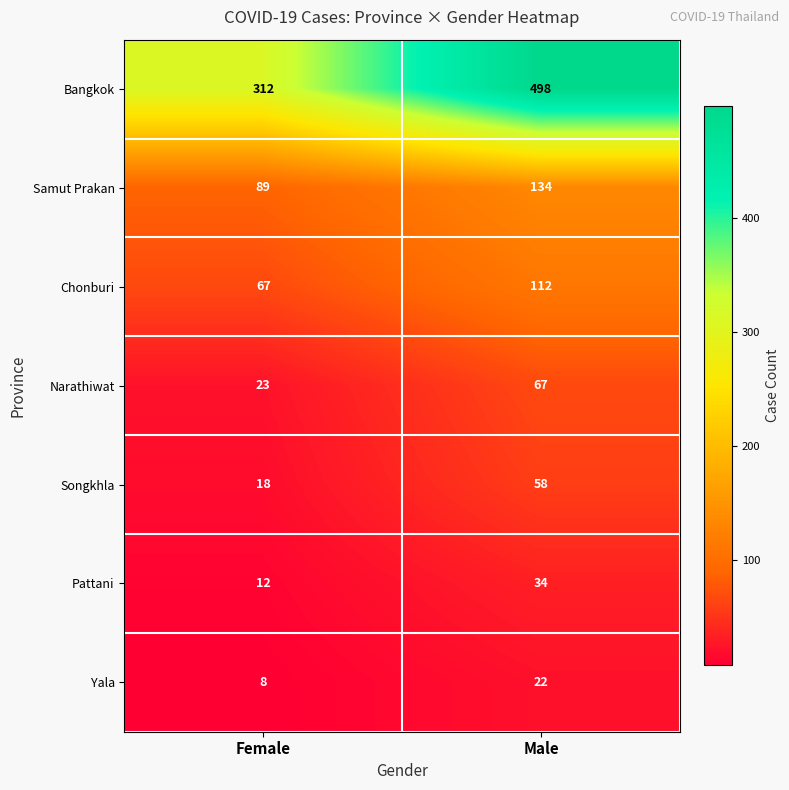

Between Female and Male, which series saw the biggest shift?

Bangkok